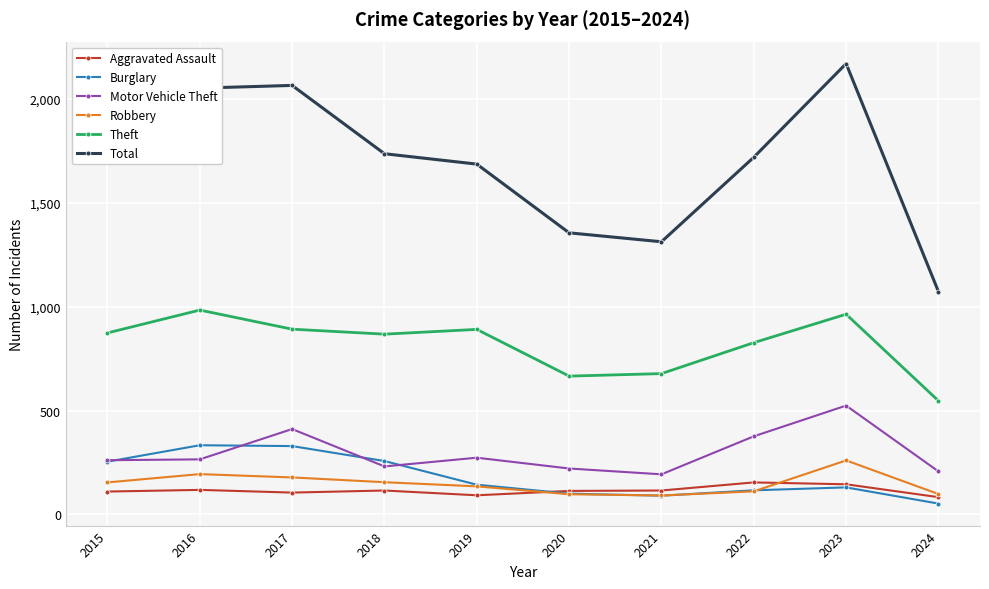

The value of Total at 2016 is 750. True or false?

False